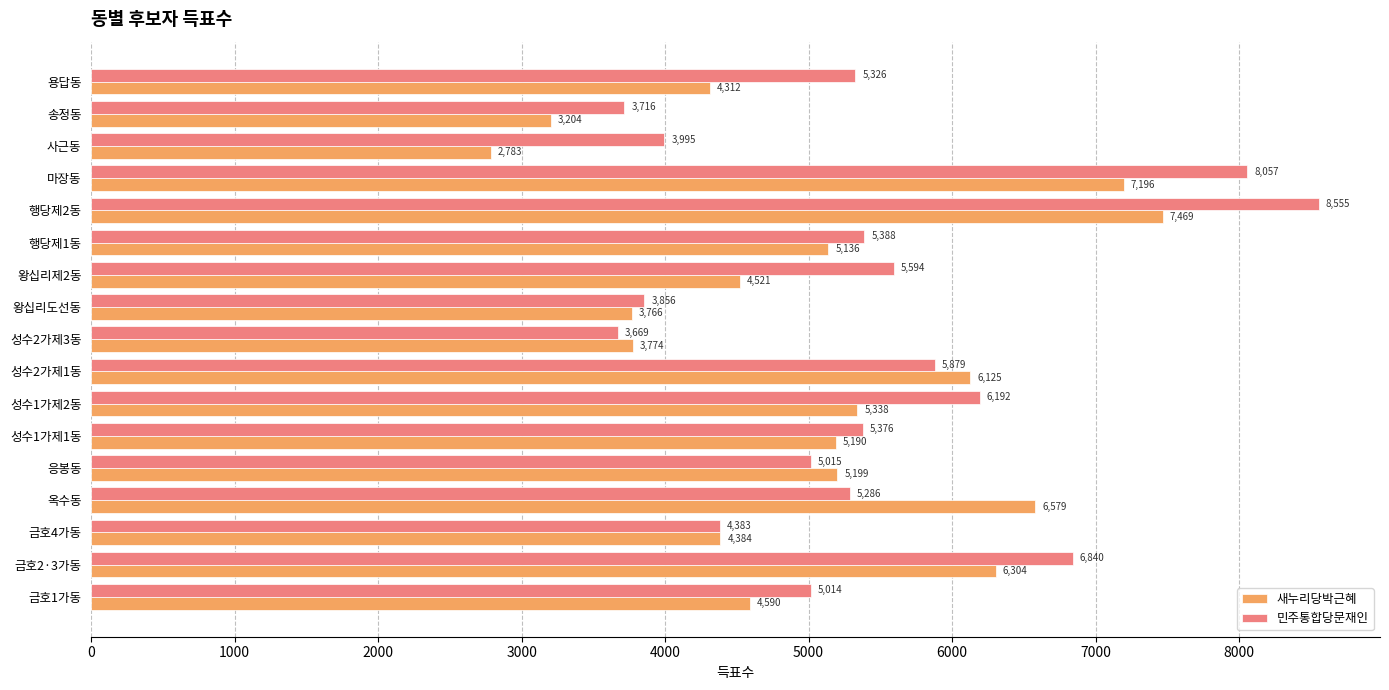

What is the difference between the second highest and minimum values in the 민주통합당문재인 series?

4388